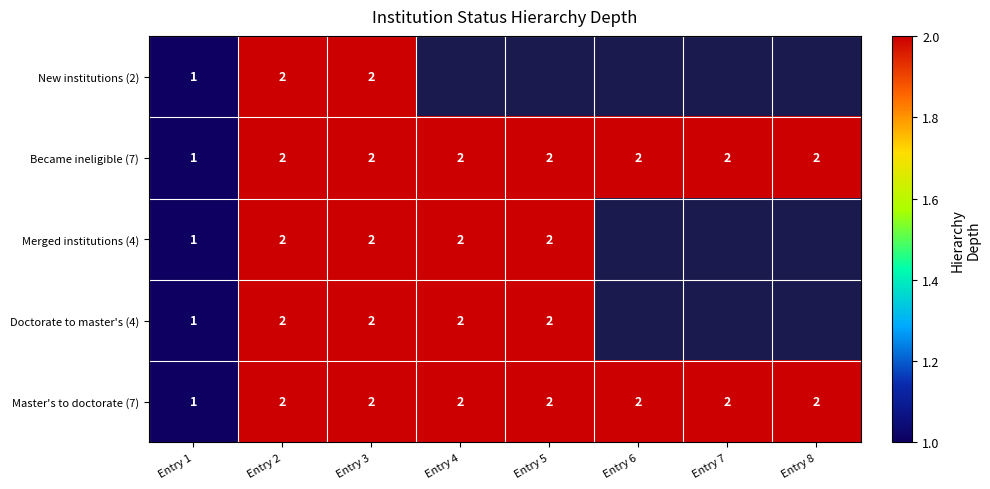

At how many categories does at least one series exceed 1?

7